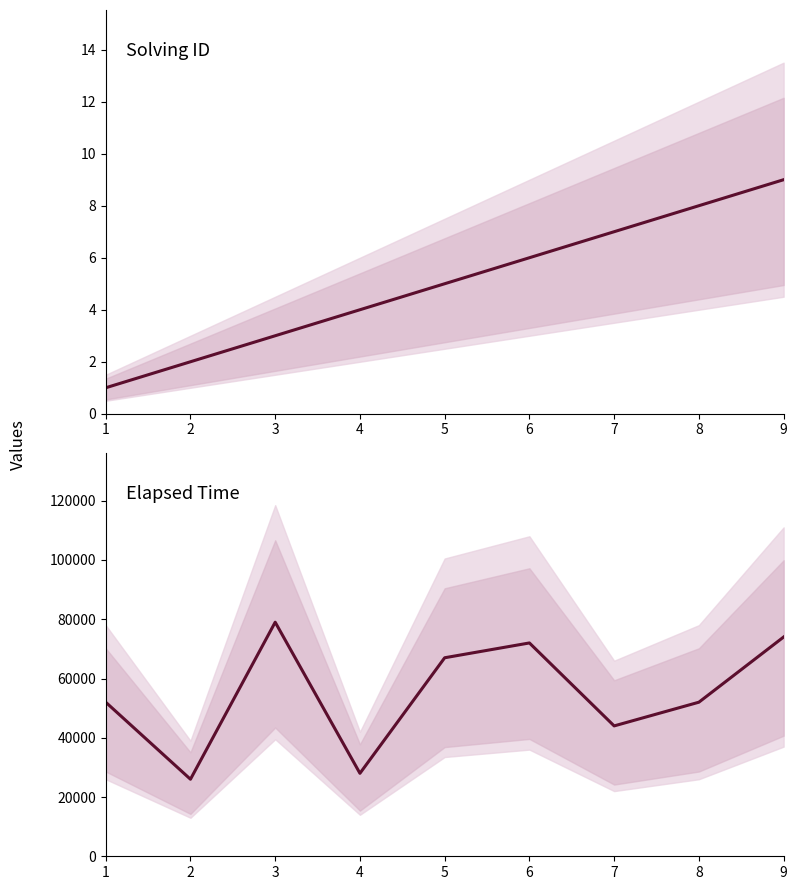

List the series in order of their peak value, highest first.

elapsed_time, solving_id